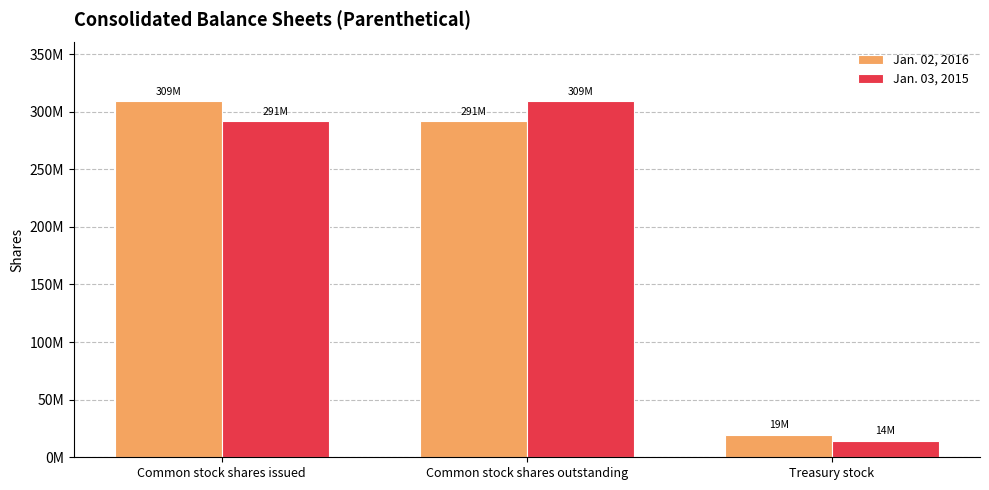

What are all the series names shown in the legend?

Jan. 02, 2016, Jan. 03, 2015